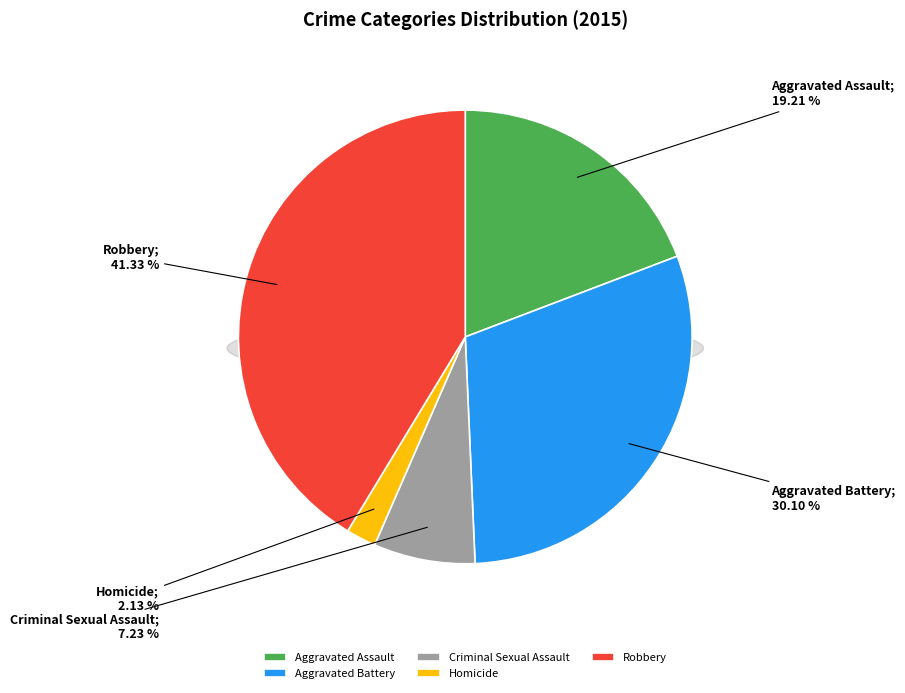

To the nearest percent, what is the difference between the largest and smallest slice percentages?

39%